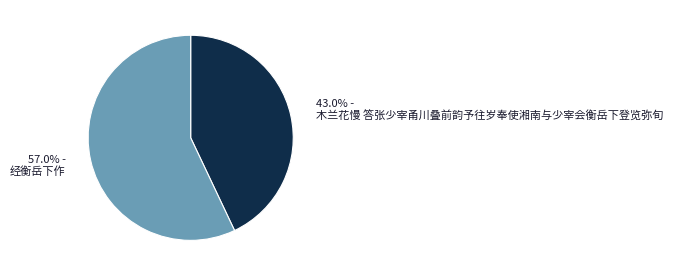

Approximately how many times larger is the value at 木兰花慢 答张少宰甬川叠前韵予往岁奉使湘南与少宰会衡岳下登览弥旬 compared to 经衡岳下作?

0.8